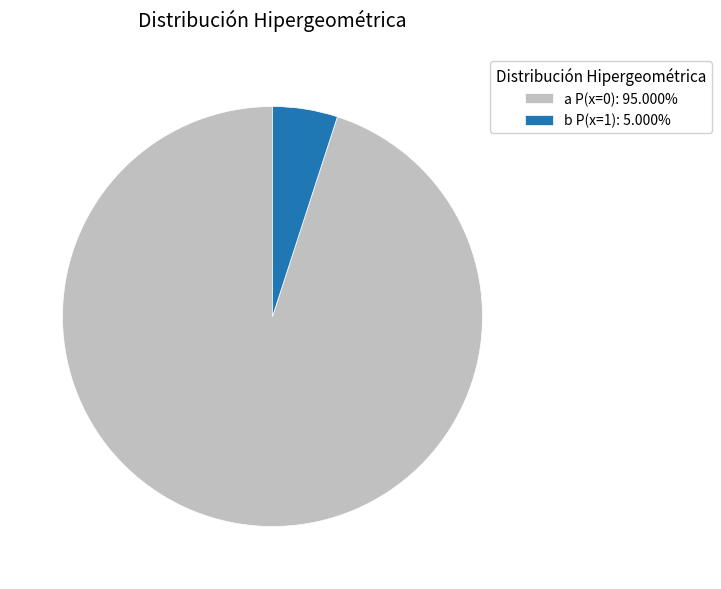

Does any single category account for the majority?

Yes